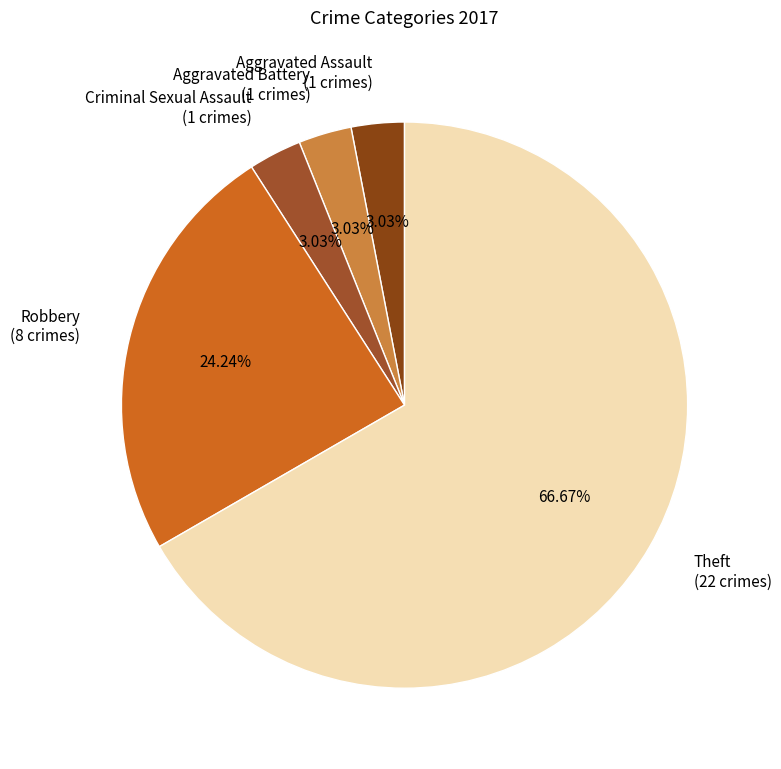

To the nearest percent, what percentage of the pie is Aggravated Assault?

3%